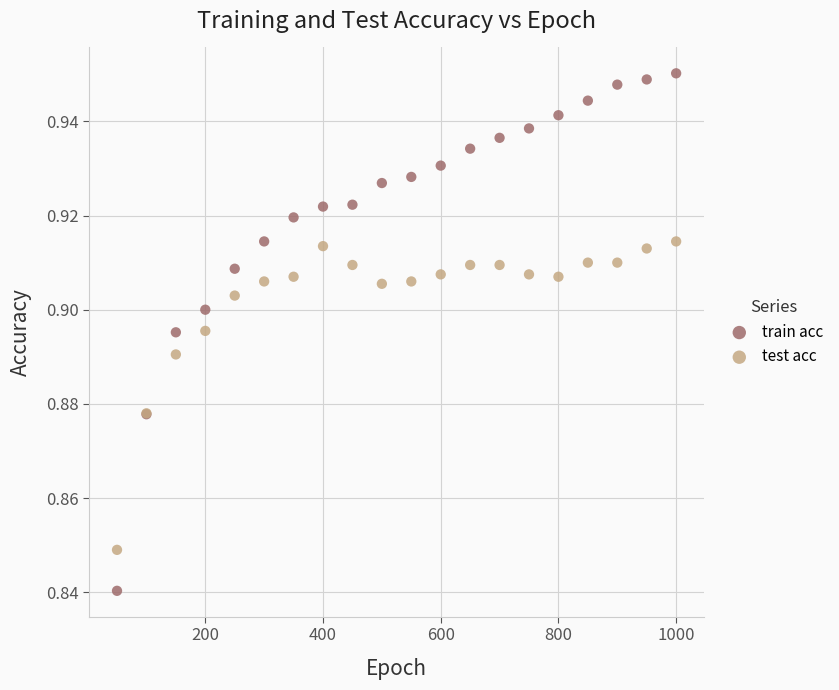

Which series reaches the maximum Y coordinate?

train acc